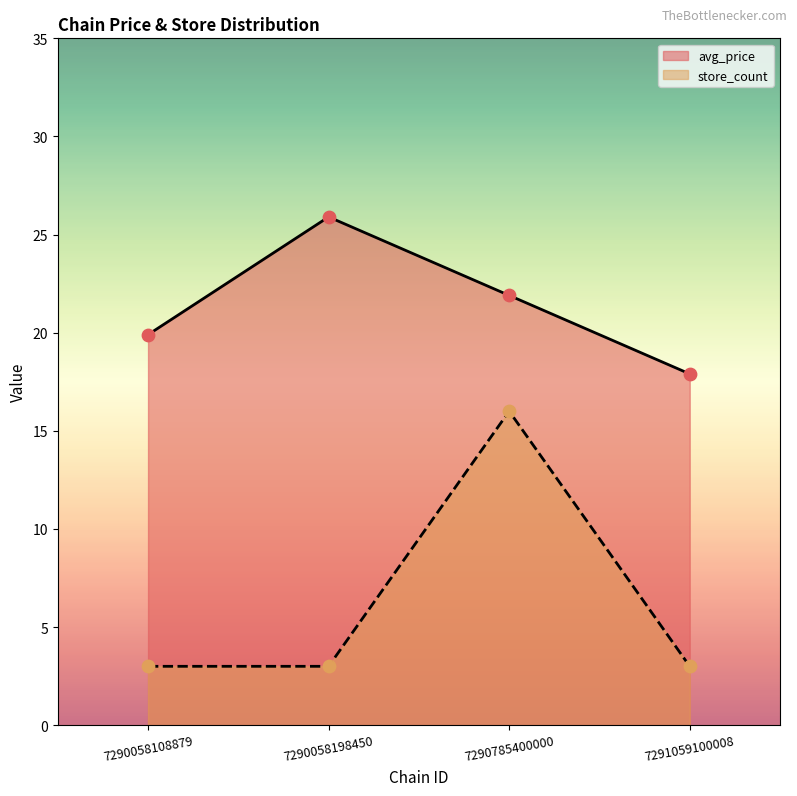

Which series has the widest spread of Y values?

store_count